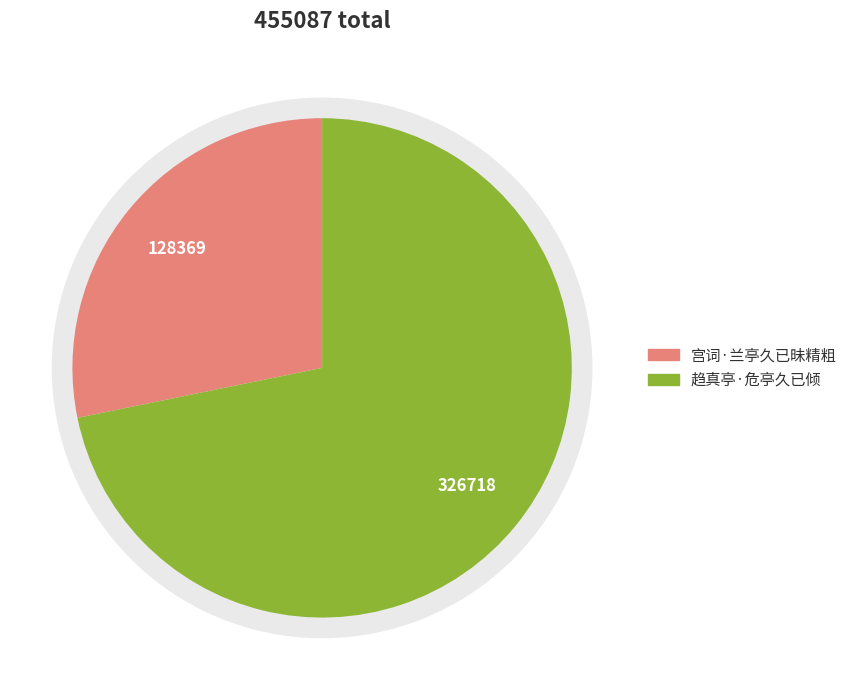

Does 宫词·兰亭久已昧精粗 account for over 50% of the chart?

No